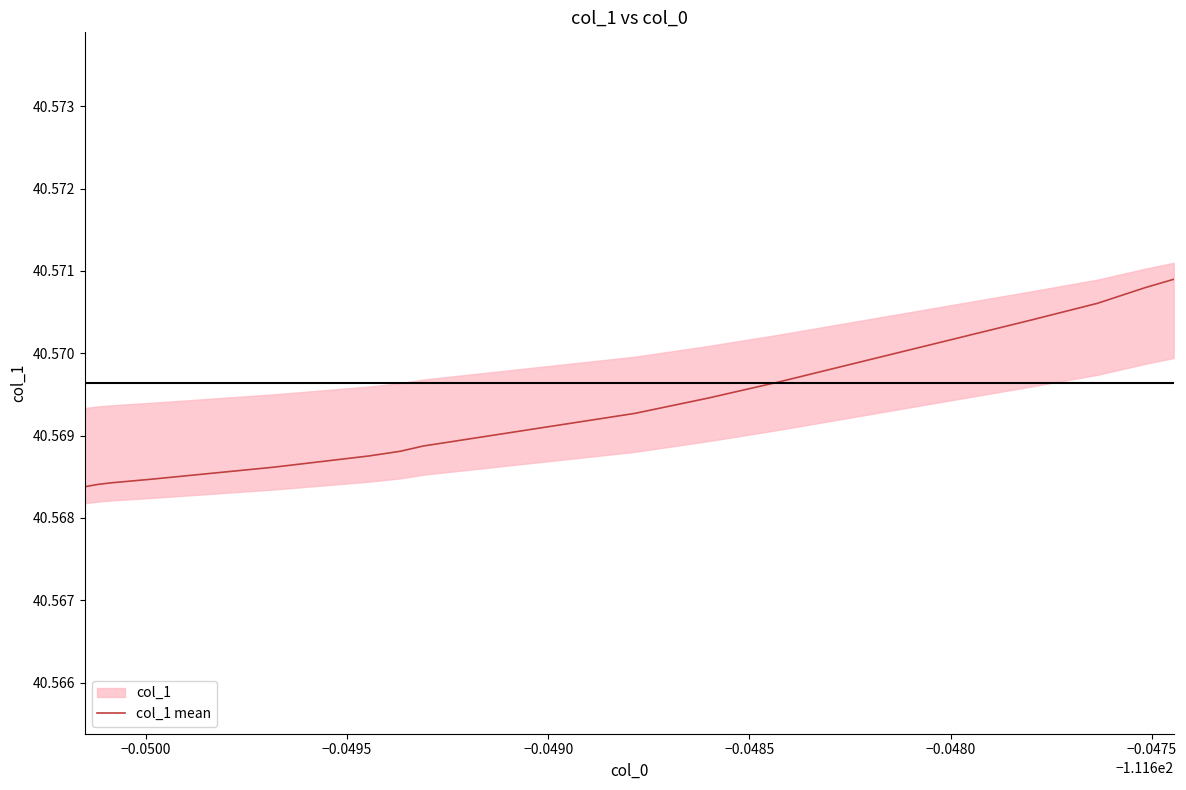

What is the minimum value shown in the chart?

40.6